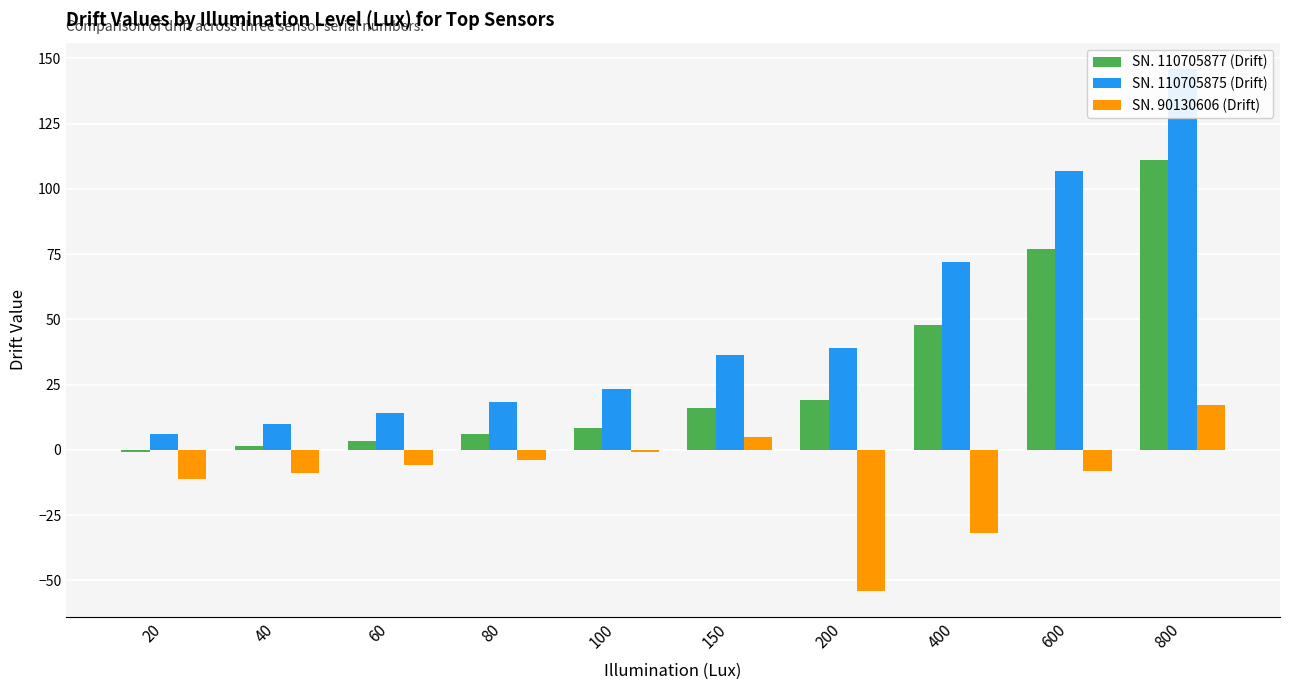

What are all the series names shown in the legend?

SN. 110705877 (Drift), SN. 110705875 (Drift), SN. 90130606 (Drift)